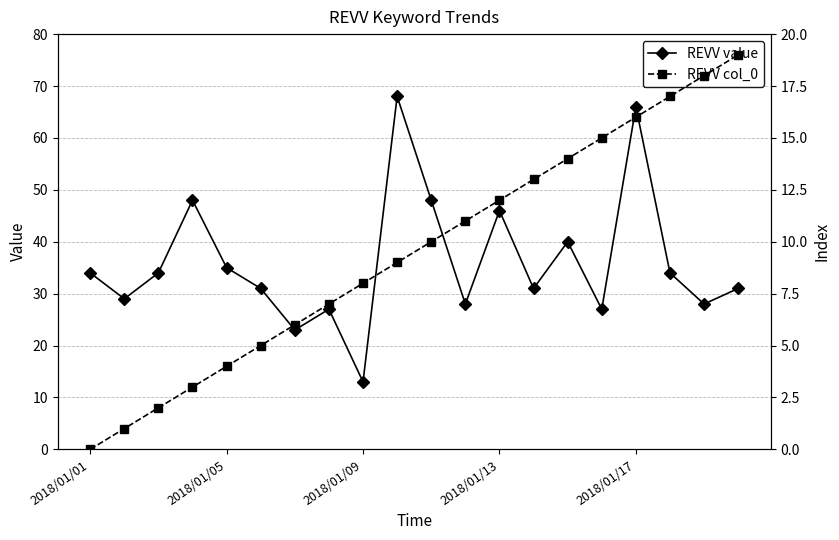

What is the greatest value displayed?

68